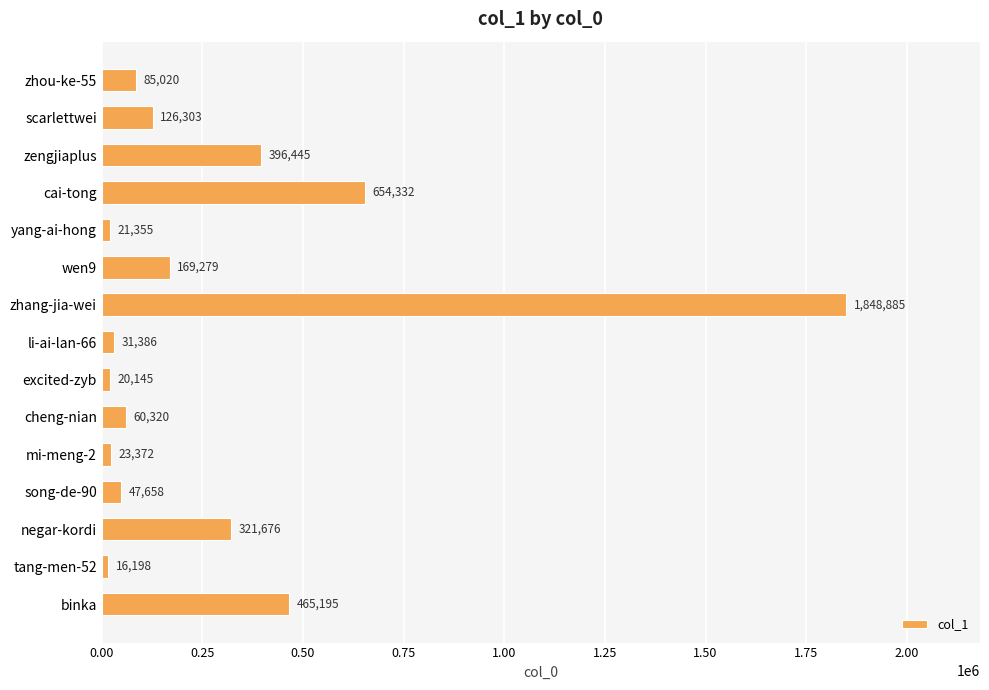

List the labels in order of value, largest first.

zhang-jia-wei, cai-tong, binka, zengjiaplus, negar-kordi, wen9, scarlettwei, zhou-ke-55, cheng-nian, song-de-90, li-ai-lan-66, mi-meng-2, yang-ai-hong, excited-zyb, tang-men-52